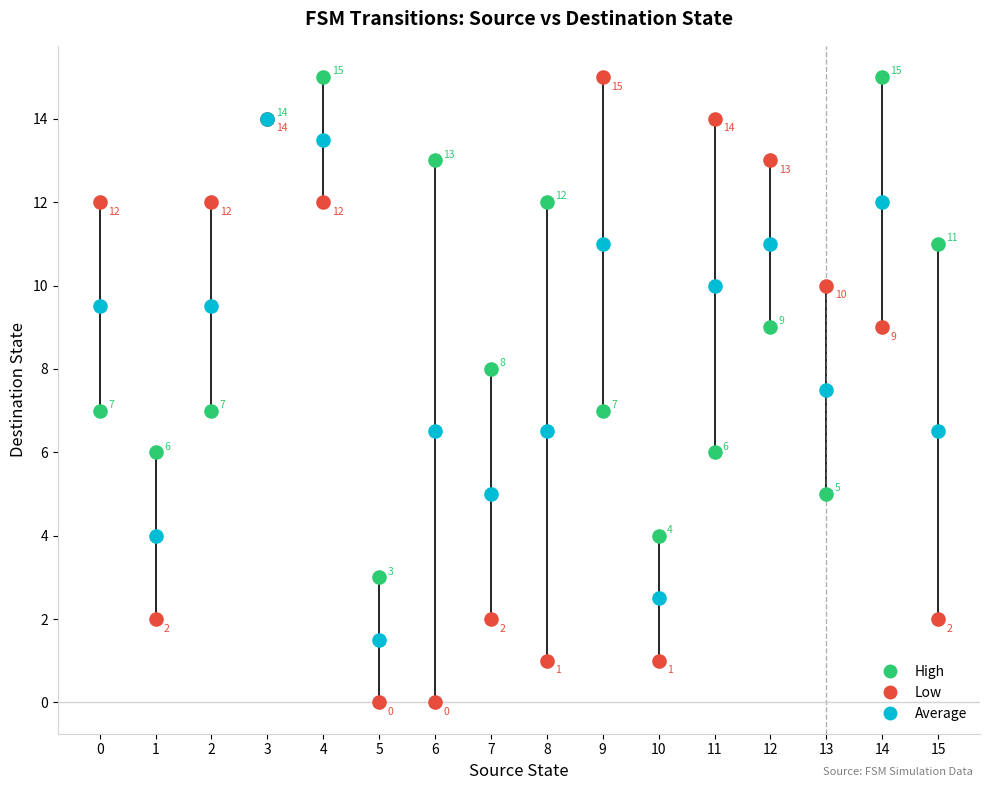

Across all series, what Y value is closest to 7?

7.0